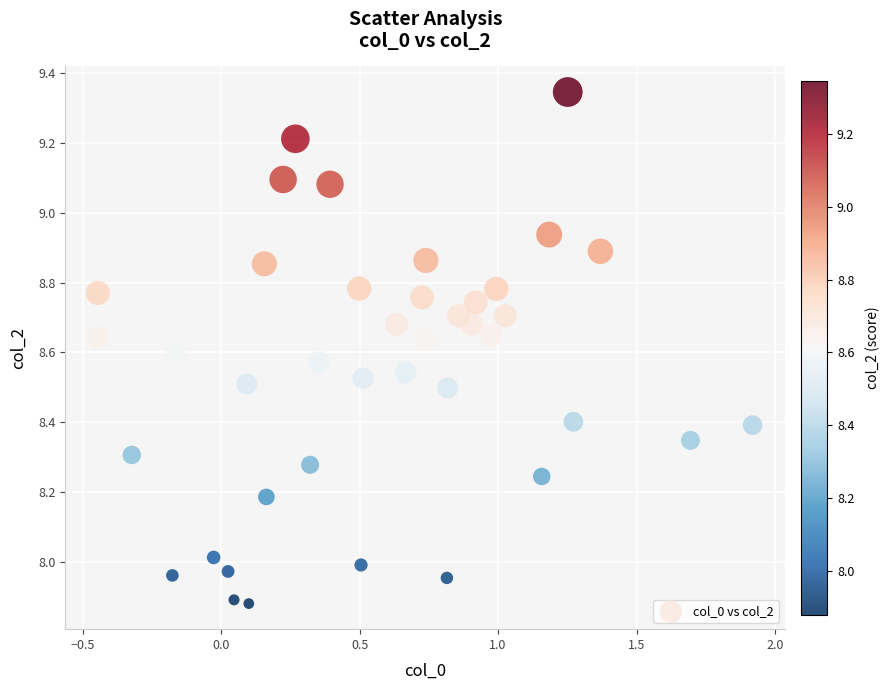

What is the range of Y values (max minus min)?

1.5